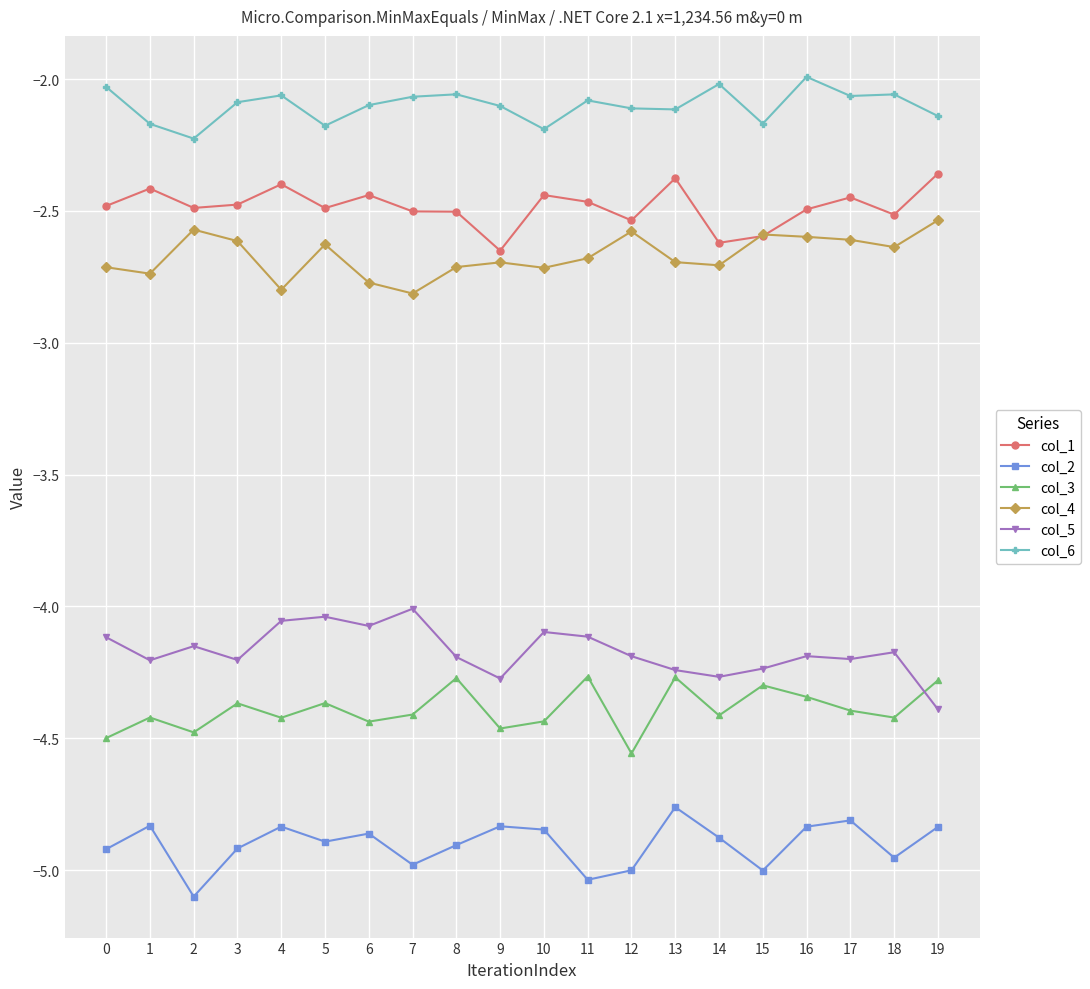

What is the minimum value shown in the chart?

-5.1